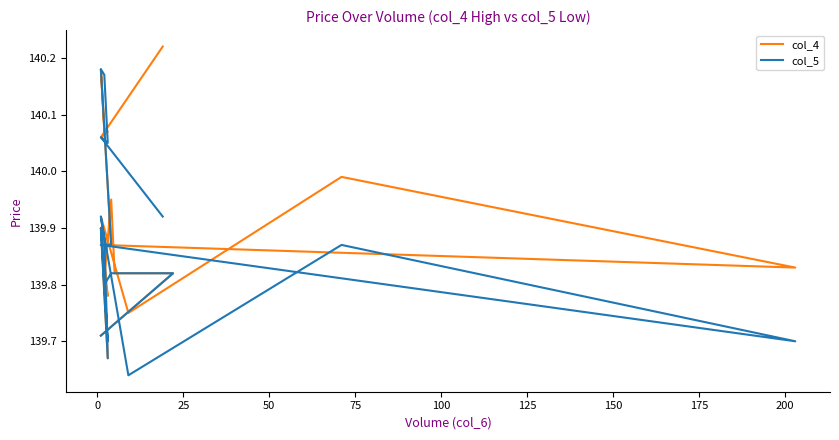

Where do col_5 and col_4 first cross each other?

25 and 50